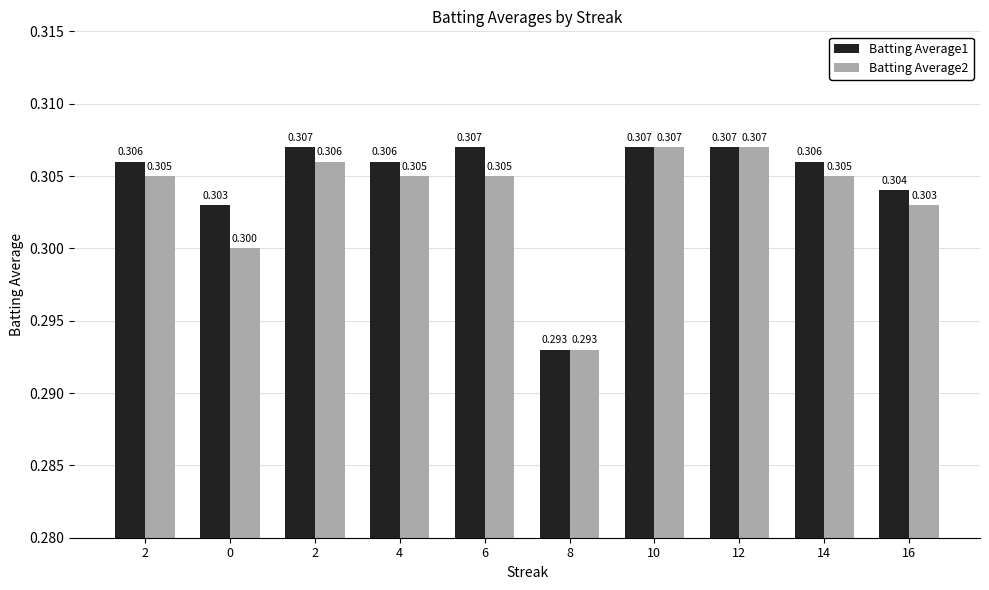

Count the number of data series in this chart.

2